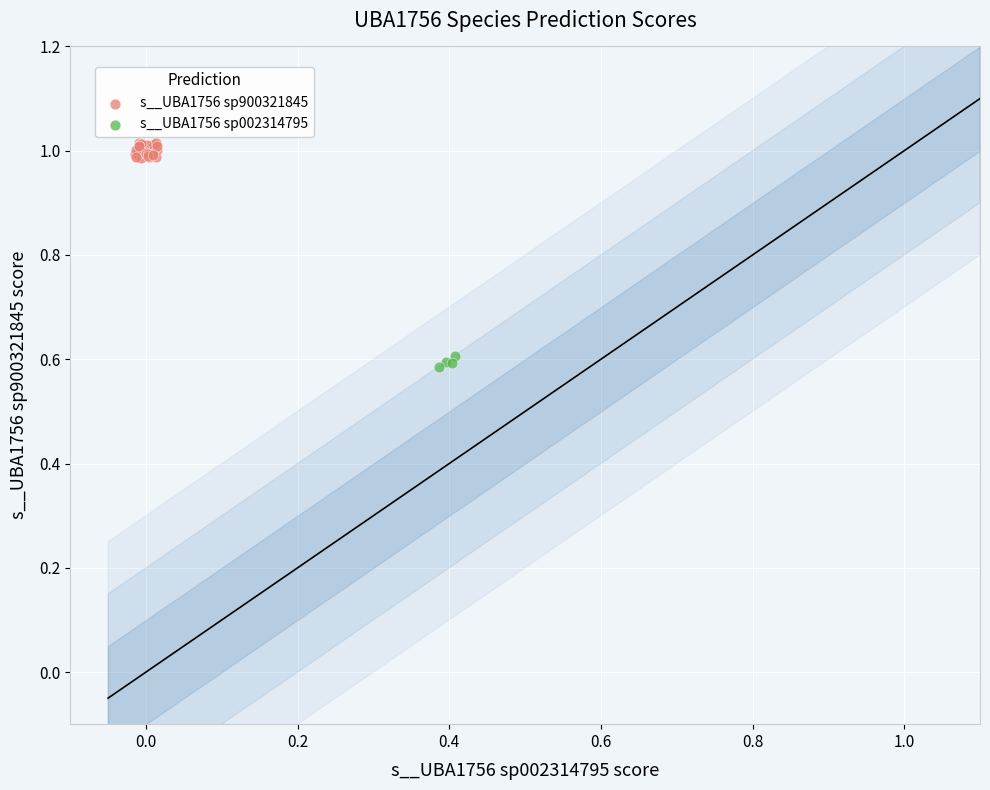

What are all the series names shown in the legend?

s__UBA1756 sp900321845, s__UBA1756 sp002314795